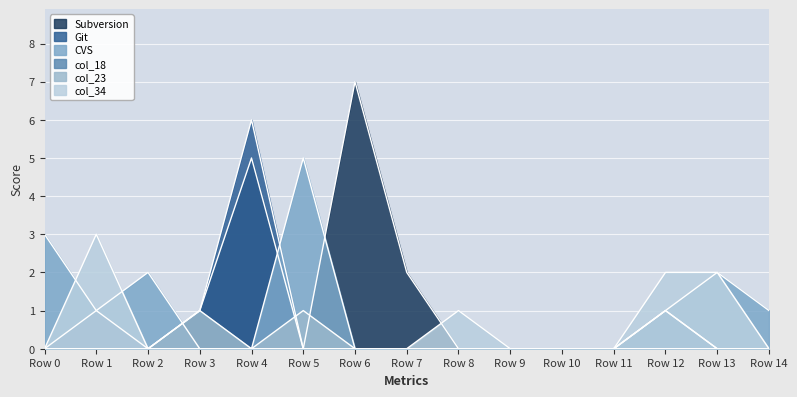

True or false: col_49 and col_34 intersect in this chart.

False